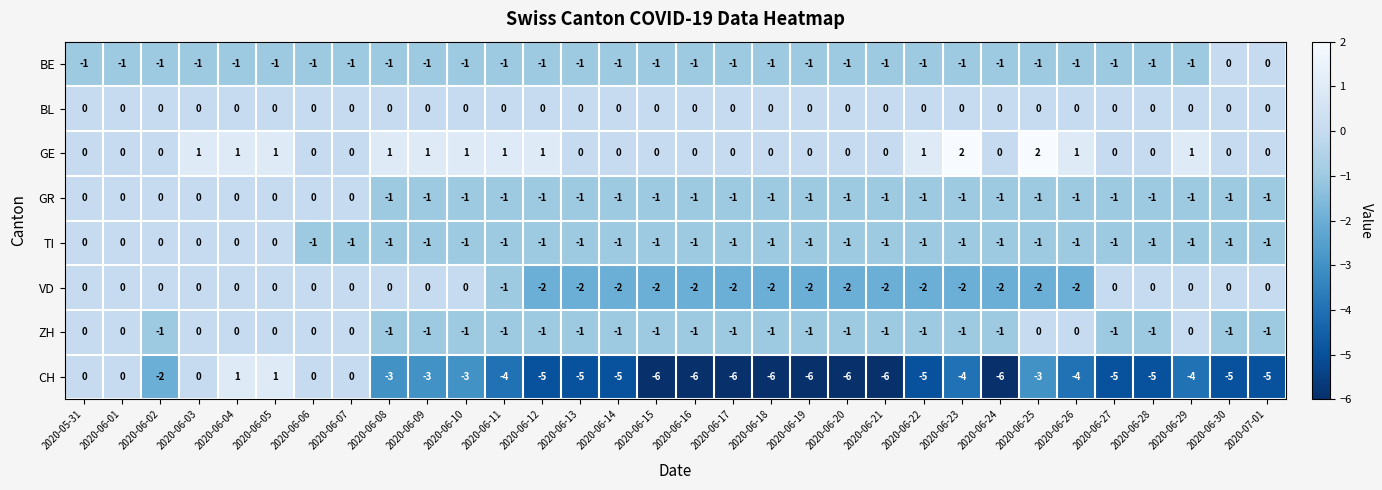

How many data points does each series have?

32